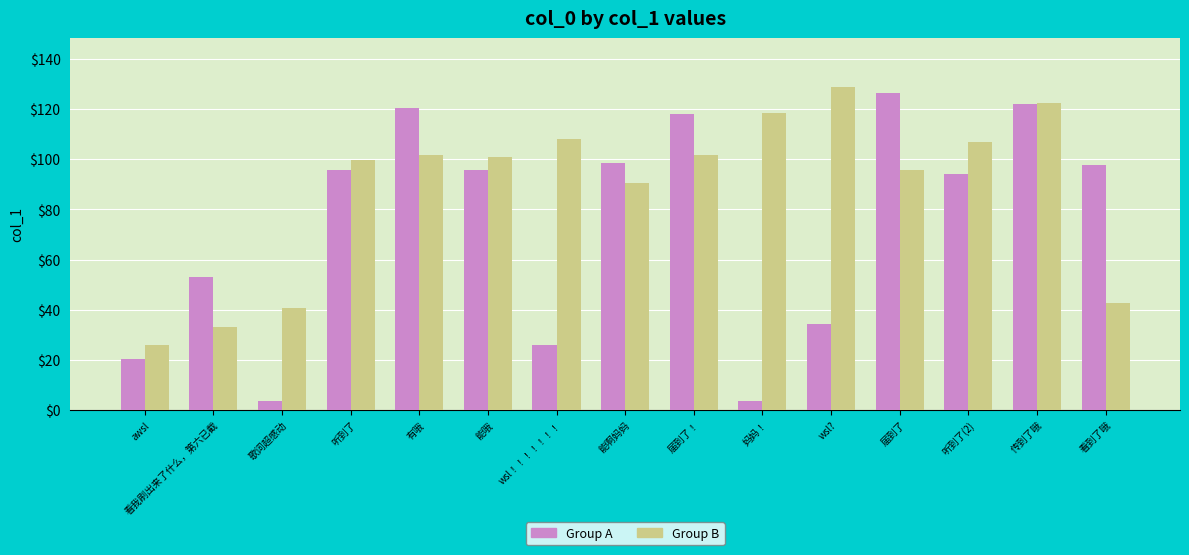

What is the approximate value of Group A at 届到了！?

118.0